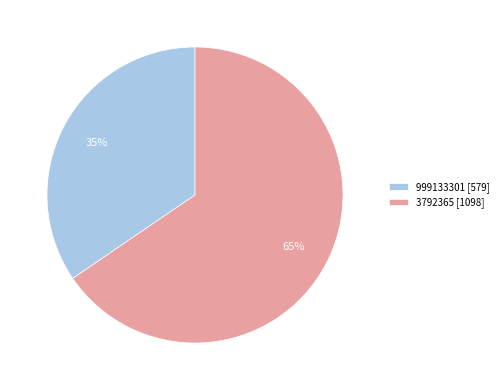

Which has a higher value, 999133301 [579] or 3792365 [1098]?

3792365 [1098]